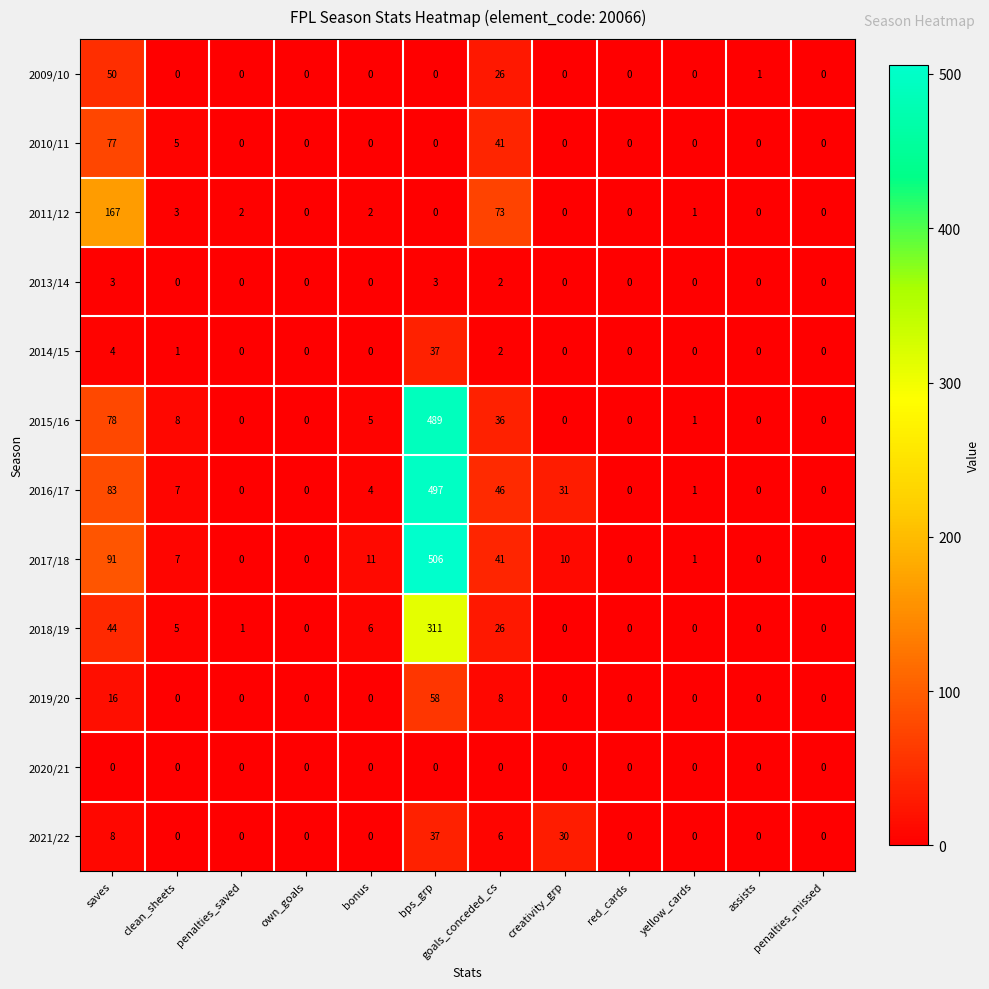

Between penalties_saved and red_cards, which series saw the biggest shift?

2011/12